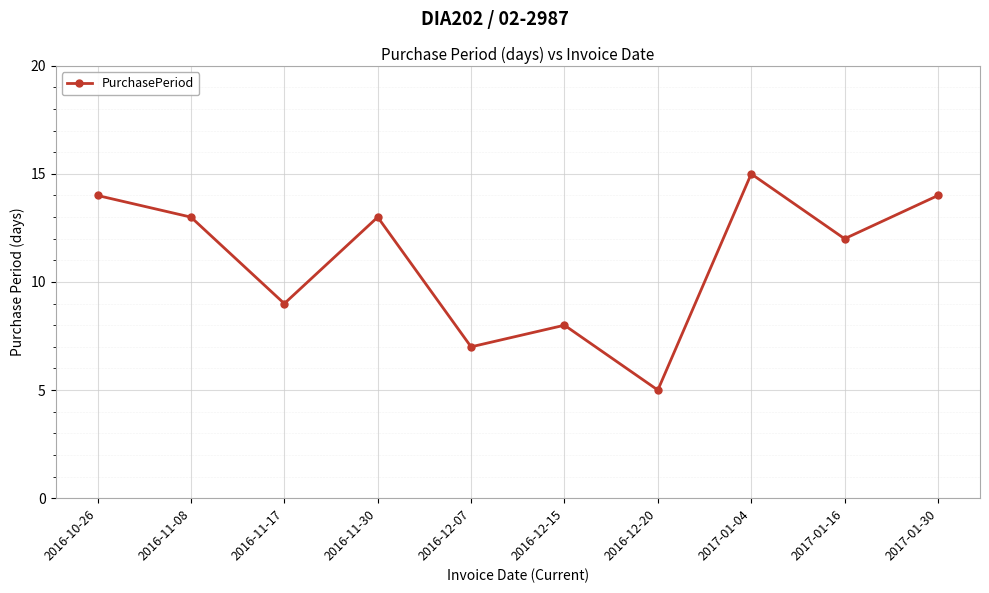

What is the maximum value shown in the chart?

15